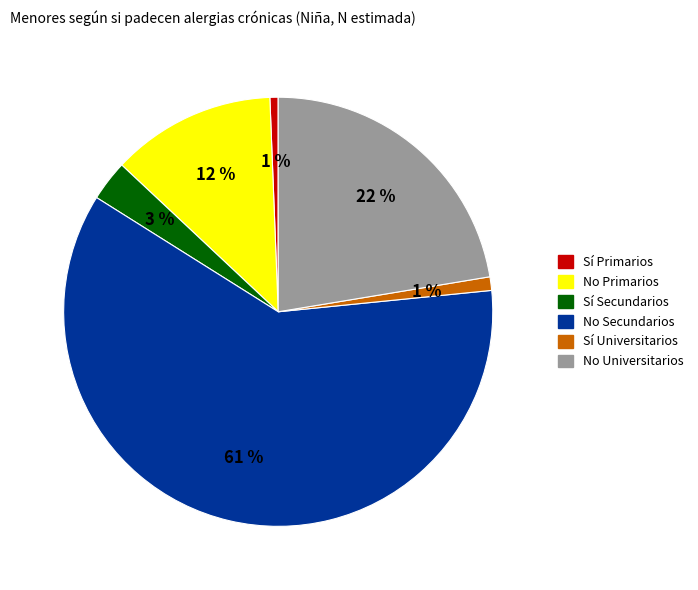

What percentage is the Sí Secundarios slice, to the nearest percent?

3%